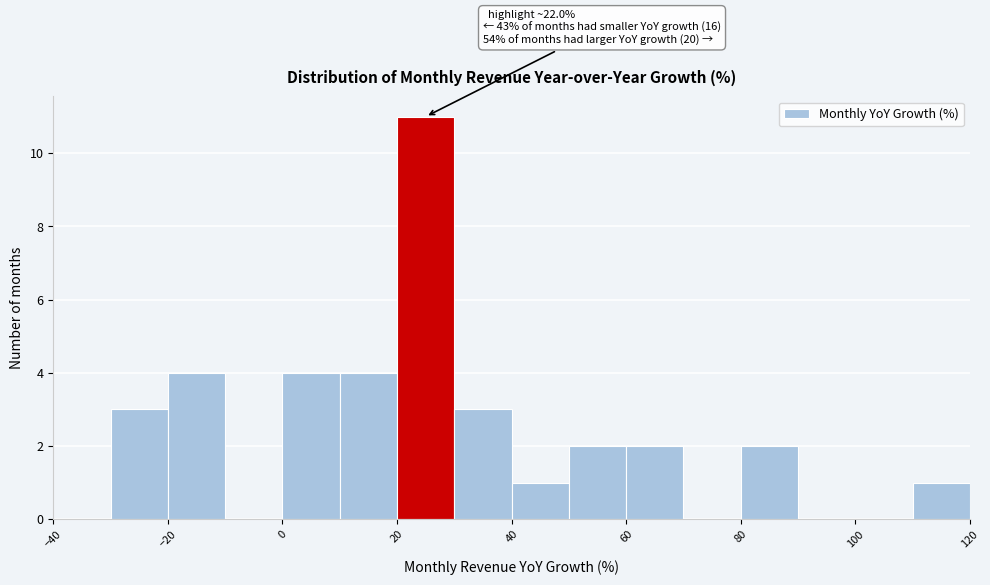

Over which range of the x-axis is the bar tallest?

20 to 30